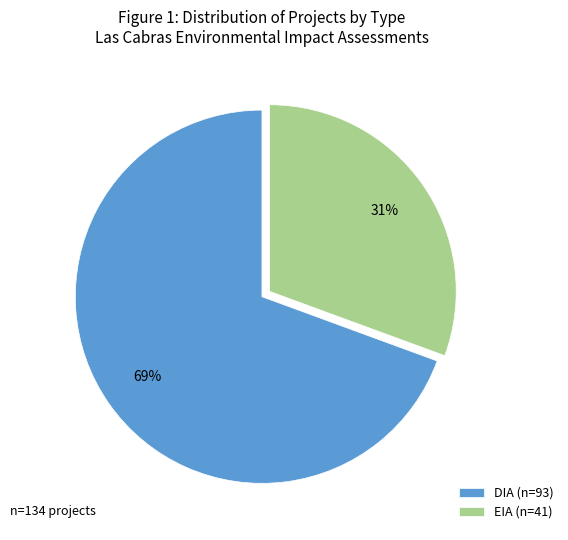

True or false: EIA accounts for 31% of the total.

True